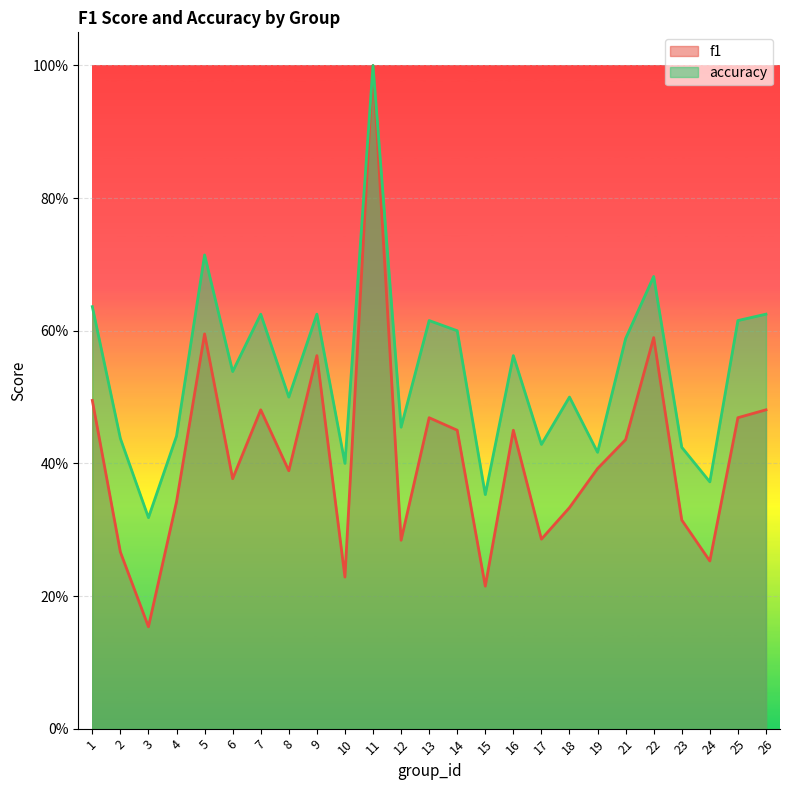

At which label is accuracy closest to 0?

3